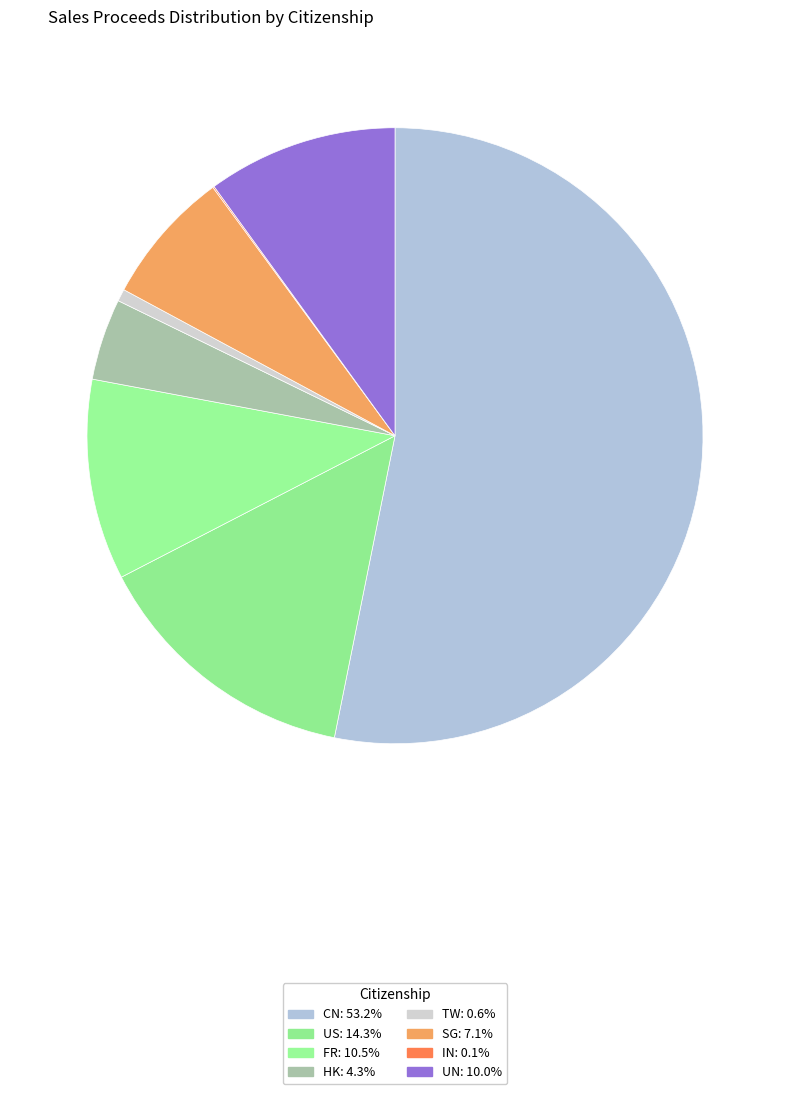

What is the majority slice?

CN